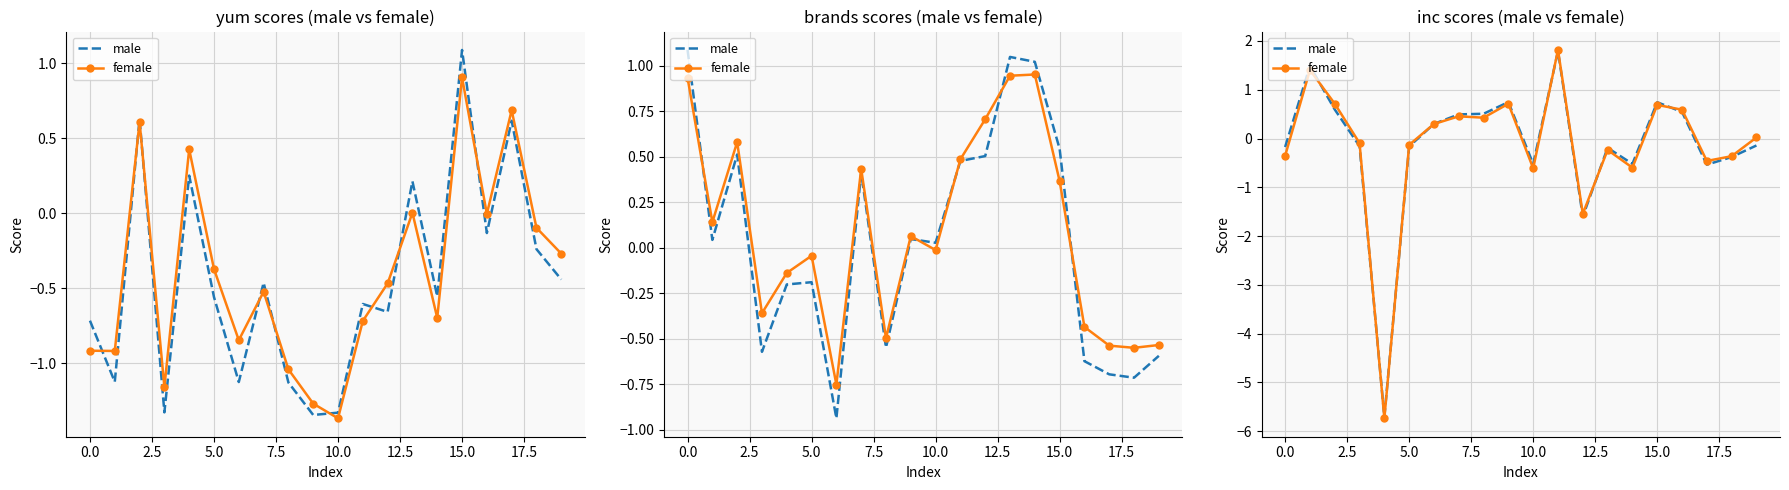

How many interior local valleys does the female series have?

6